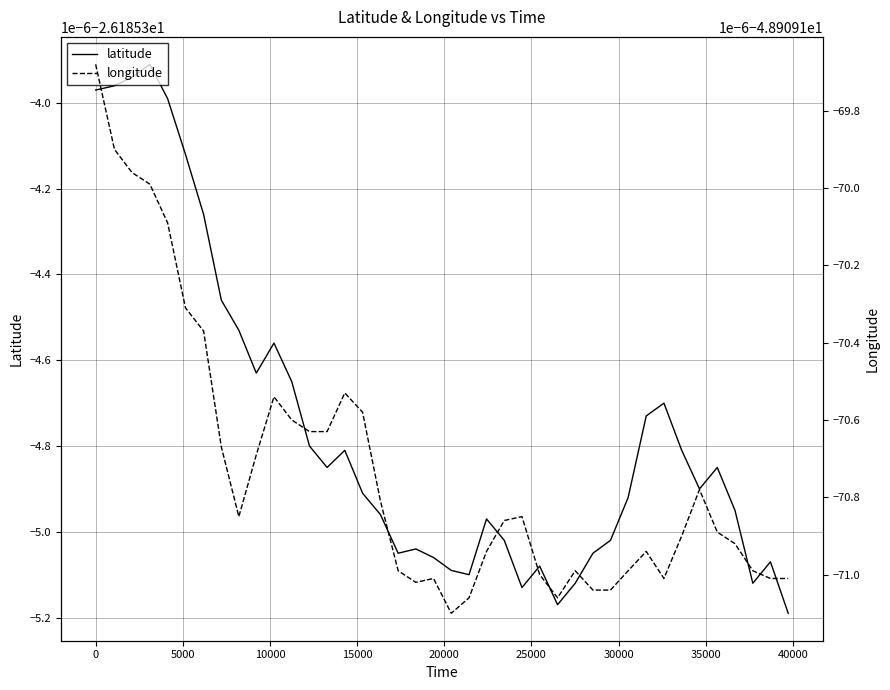

What is the total value across all series at 0?

-75.1